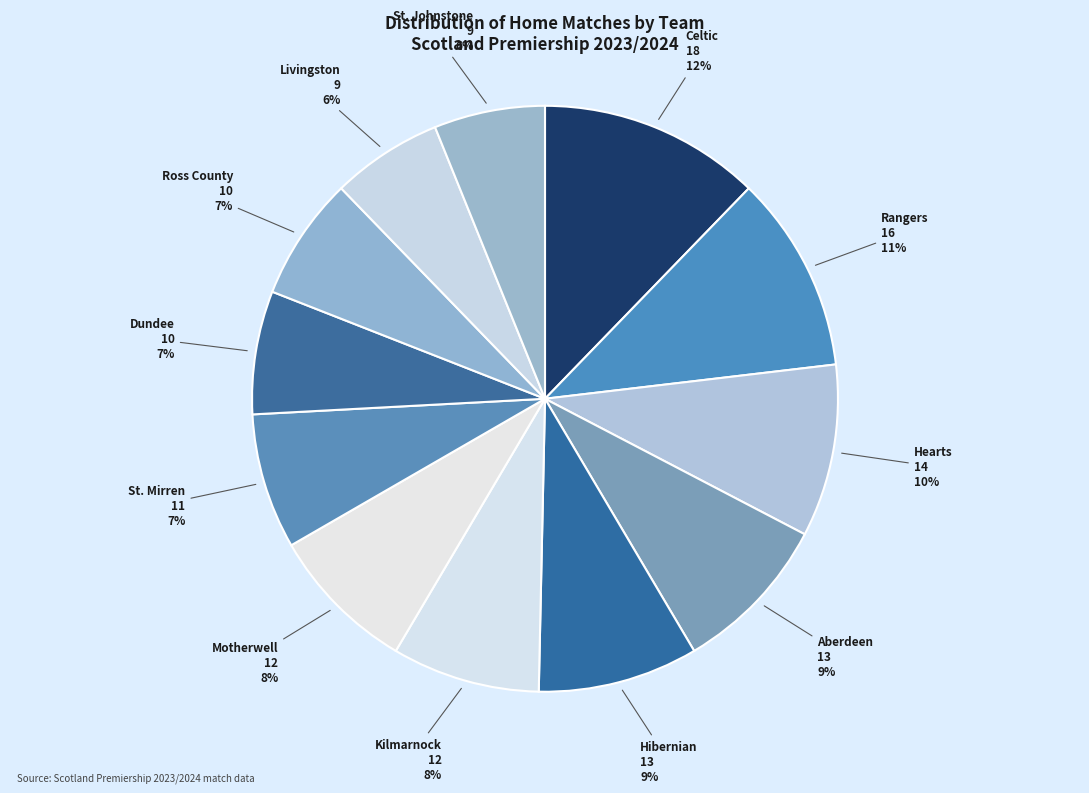

How many segments does this pie chart have?

12